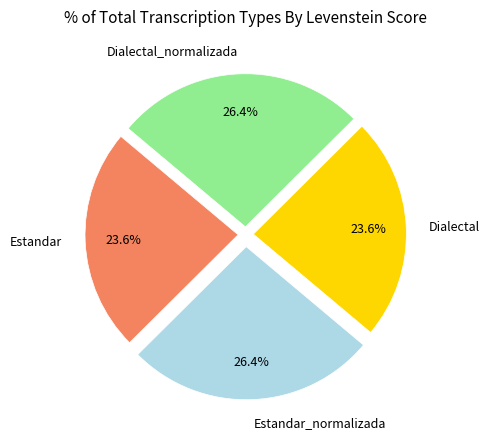

To the nearest percent, what is the difference between the largest and smallest slice percentages?

3%